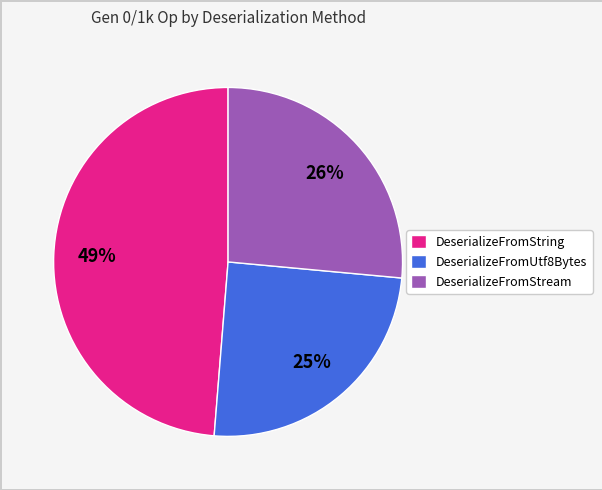

True or false: DeserializeFromUtf8Bytes accounts for 34% of the total.

False